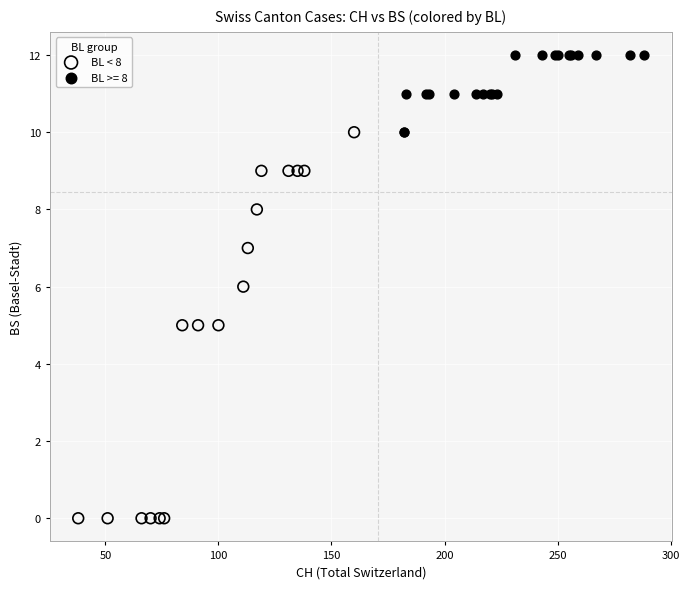

Which series reaches the minimum Y coordinate?

BL < 8